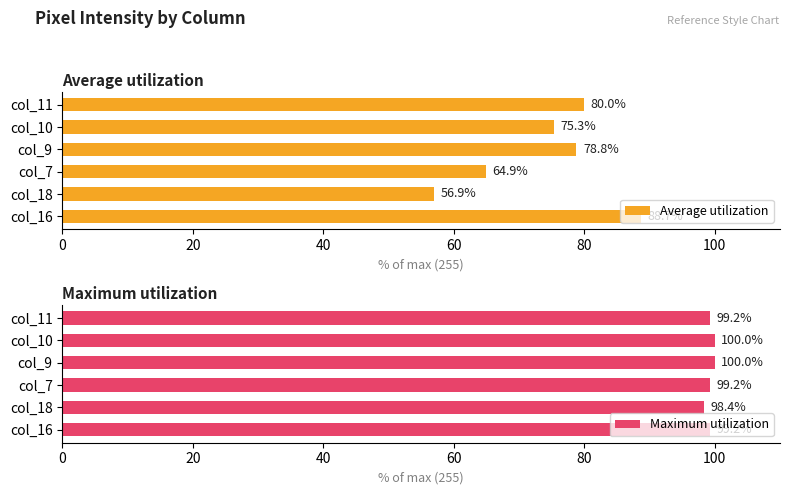

Is it true that Average utilization equals 18.4 at col_7?

False